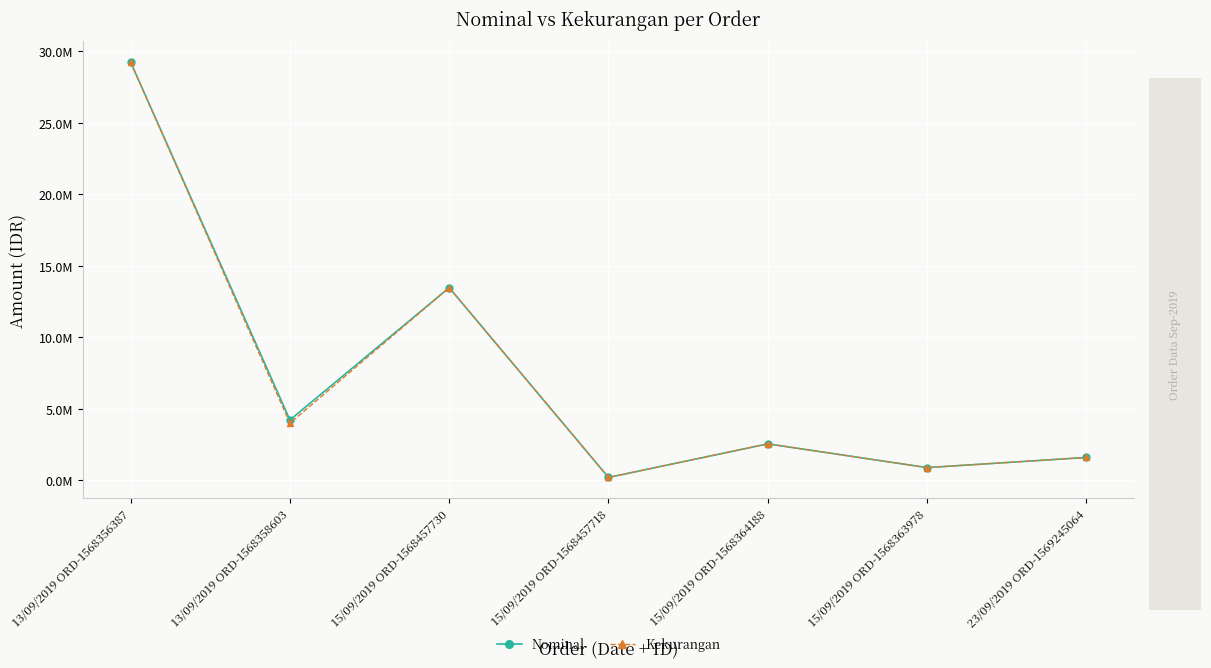

What is the difference between the Kekurangan values at 15/09/2019 ORD-1568457718 and 13/09/2019 ORD-1568358603?

3797297.5